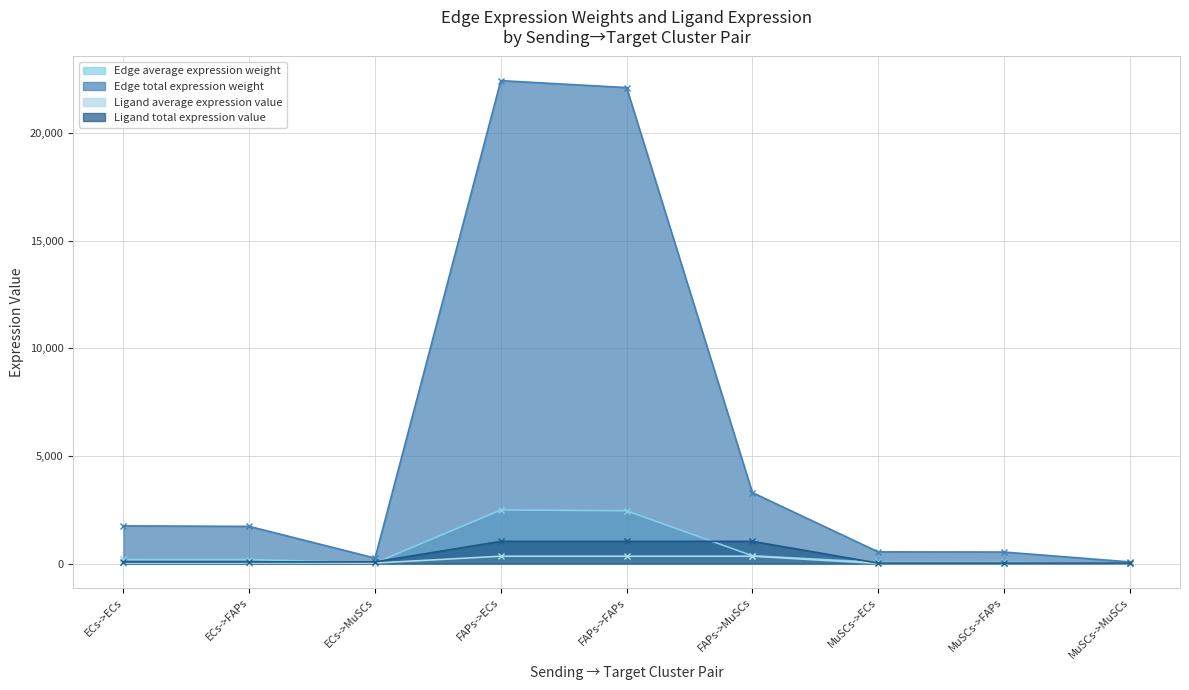

Reading left to right, what are all the values shown in this chart?

Edge average expression weight: ECs->ECs=195.1	ECs->FAPs=192.3	ECs->MuSCs=28.7	FAPs->ECs=2493.0	FAPs->FAPs=2457.1	FAPs->MuSCs=366.7	MuSCs->ECs=60.8	MuSCs->FAPs=59.9	MuSCs->MuSCs=8.9
Edge total expression weight: ECs->ECs=1755.6	ECs->FAPs=1730.3	ECs->MuSCs=258.3	FAPs->ECs=22436.6	FAPs->FAPs=22113.9	FAPs->MuSCs=3300.7	MuSCs->ECs=547.3	MuSCs->FAPs=539.4	MuSCs->MuSCs=80.5
Ligand average expression value: ECs->ECs=27.0	ECs->FAPs=27.0	ECs->MuSCs=27.0	FAPs->ECs=345.6	FAPs->FAPs=345.6	FAPs->MuSCs=345.6	MuSCs->ECs=8.4	MuSCs->FAPs=8.4	MuSCs->MuSCs=8.4
Ligand total expression value: ECs->ECs=81.1	ECs->FAPs=81.1	ECs->MuSCs=81.1	FAPs->ECs=1036.7	FAPs->FAPs=1036.7	FAPs->MuSCs=1036.7	MuSCs->ECs=25.3	MuSCs->FAPs=25.3	MuSCs->MuSCs=25.3